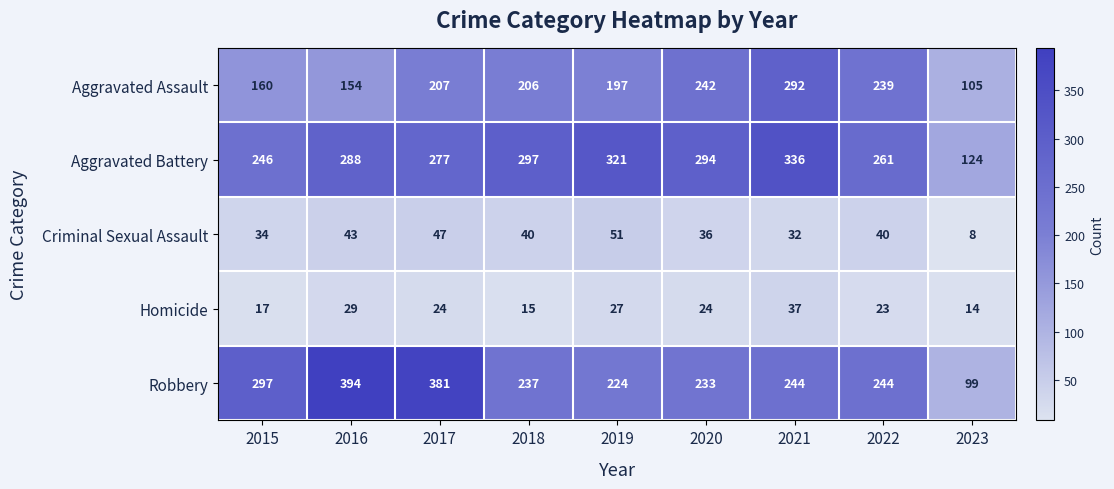

What is the difference between the Robbery values at 2020 and 2016?

161